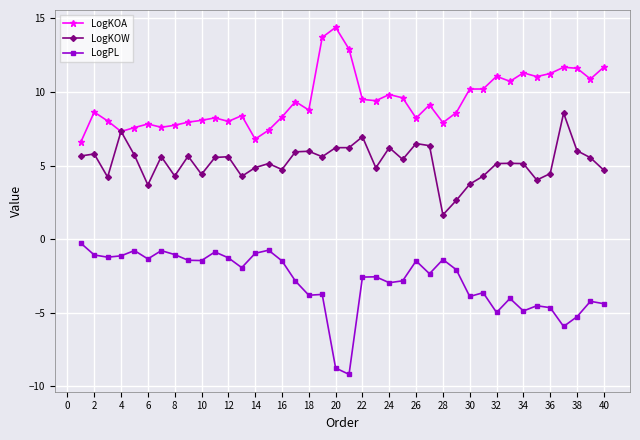

Rank the series by their maximum value, from lowest to highest.

LogPL, LogKOW, LogKOA